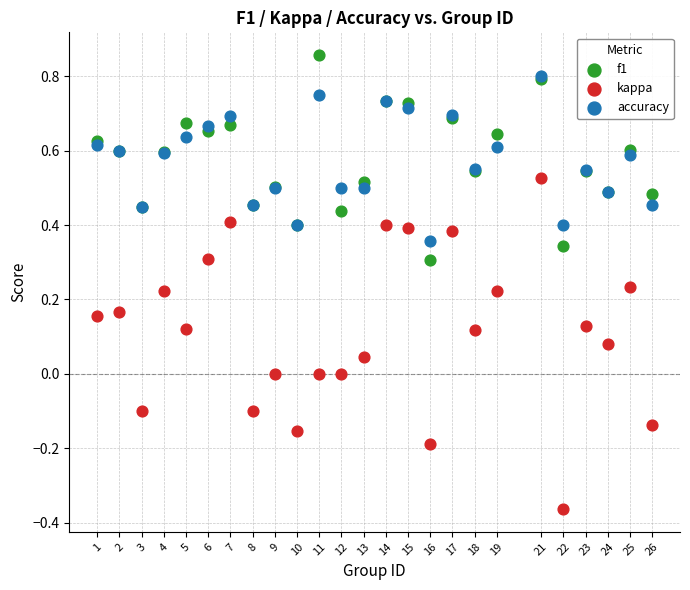

Which series contains the highest Y value?

f1